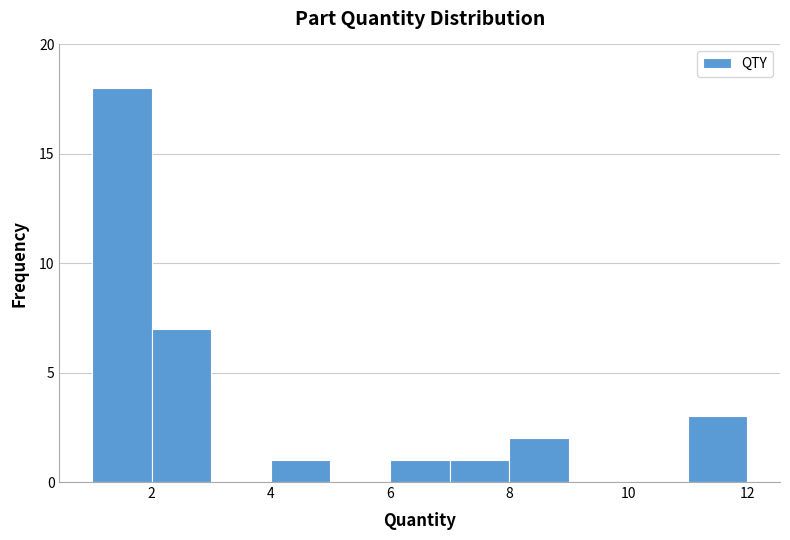

Reading left to right, list every bar in this chart as the range it spans on the x-axis followed by its height. The values are not printed on the chart, so give them approximately, as read against the axis.

1 to 2: 18
2 to 3: 7
3 to 4: 0
4 to 5: 1
5 to 6: 0
6 to 7: 1
7 to 8: 1
8 to 9: 2
9 to 10: 0
10 to 11: 0
11 to 12: 3